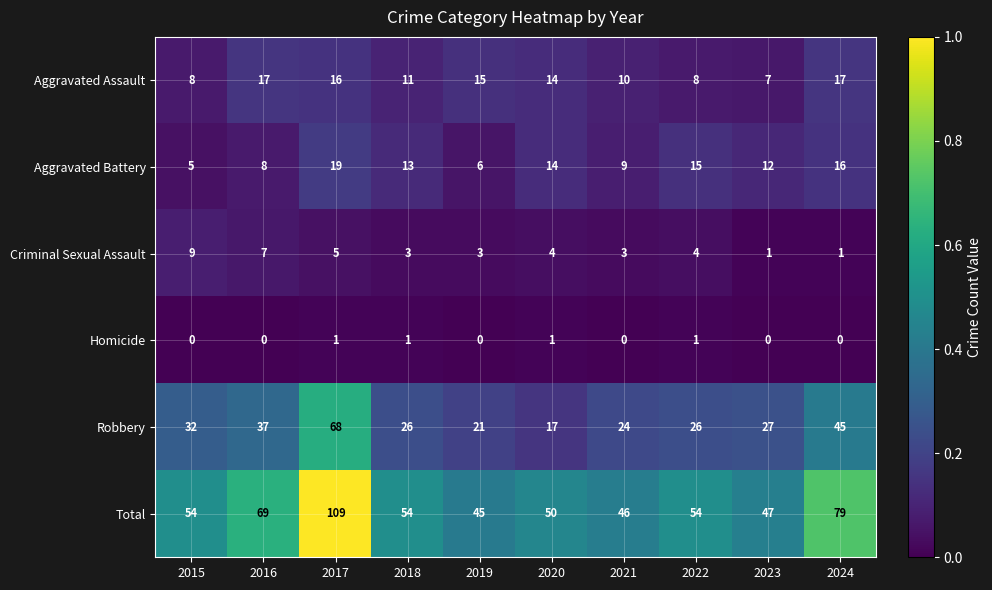

What is the total value across all series at 2018?

108